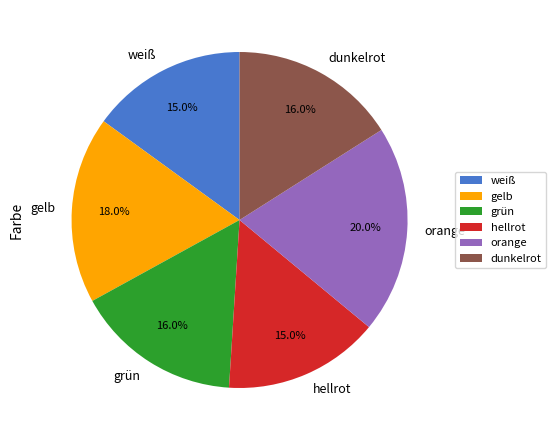

Does any single category account for the majority?

No